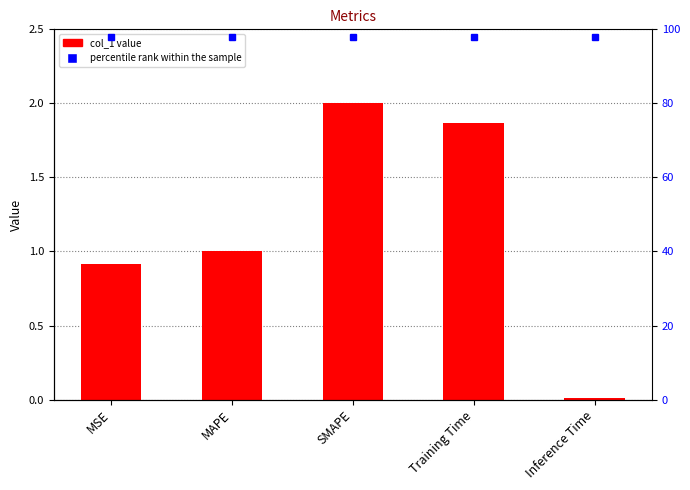

The value at SMAPE is 2.0. True or false?

True